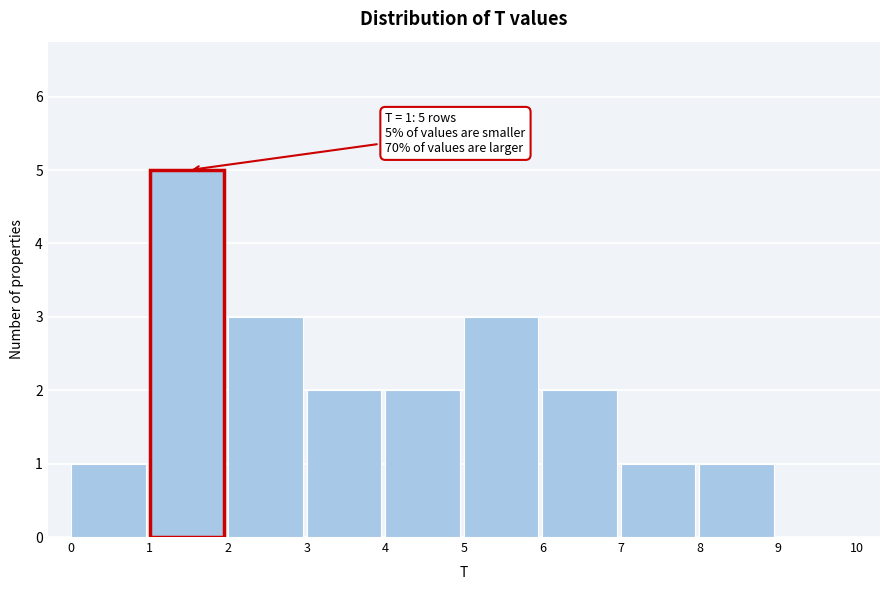

Over which range of the x-axis is the bar tallest?

1 to 2